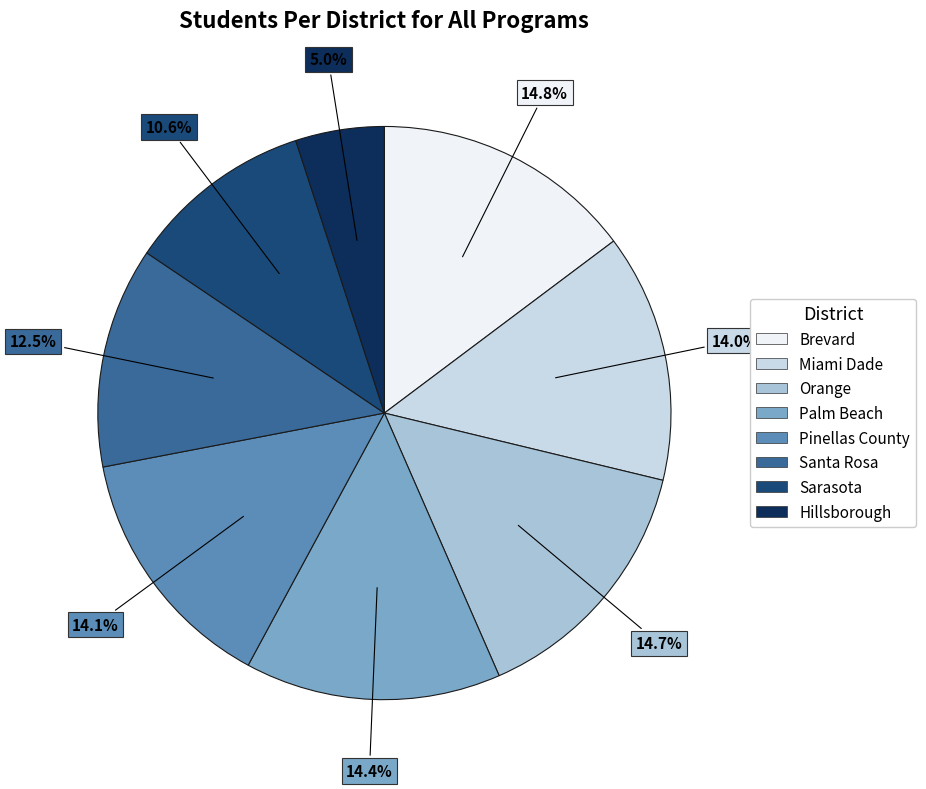

What is the smallest slice in the pie chart?

Hillsborough